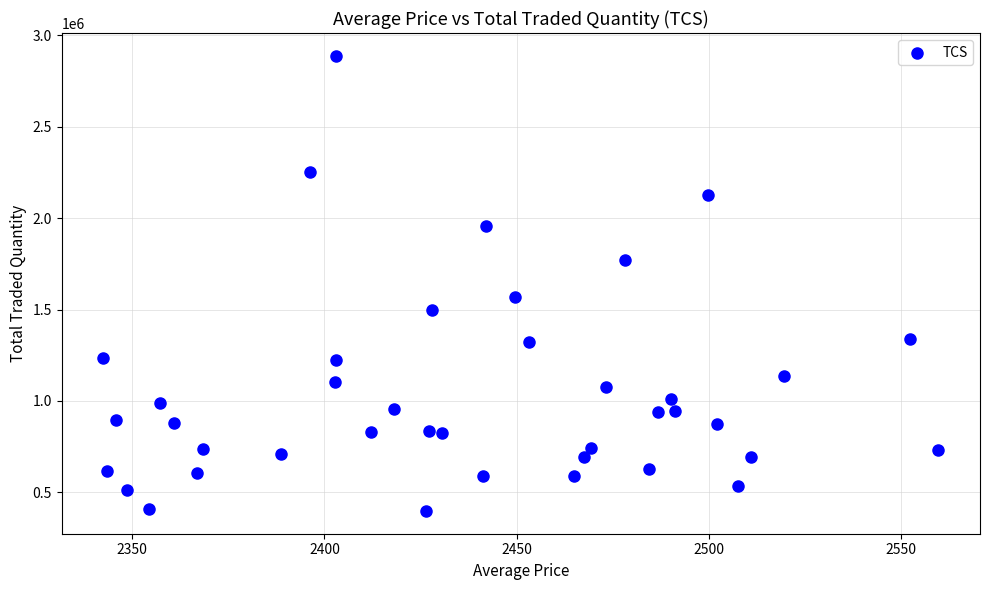

What Y value in the scatter plot is closest to 1643166?

1565980